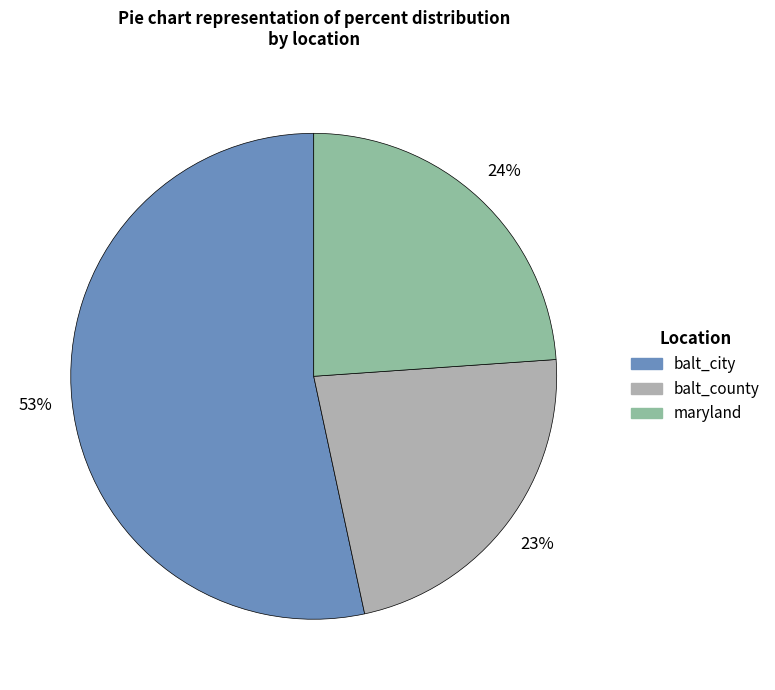

Is the sum of balt_county and balt_city greater than half?

Yes